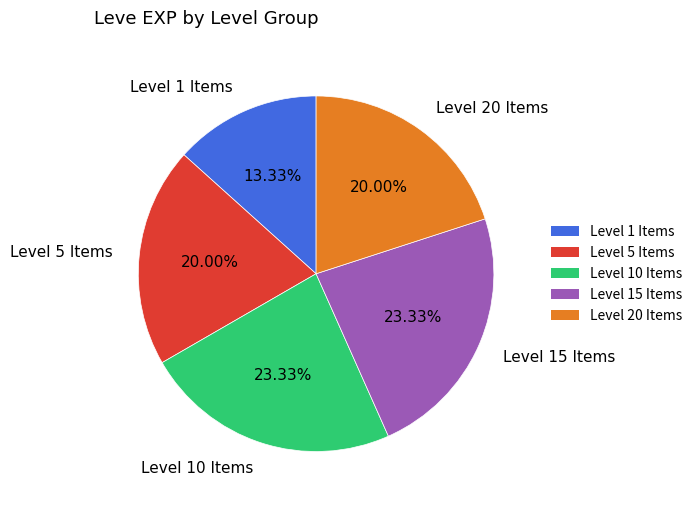

What is the ratio of the value at Level 5 Items to the value at Level 15 Items?

0.9